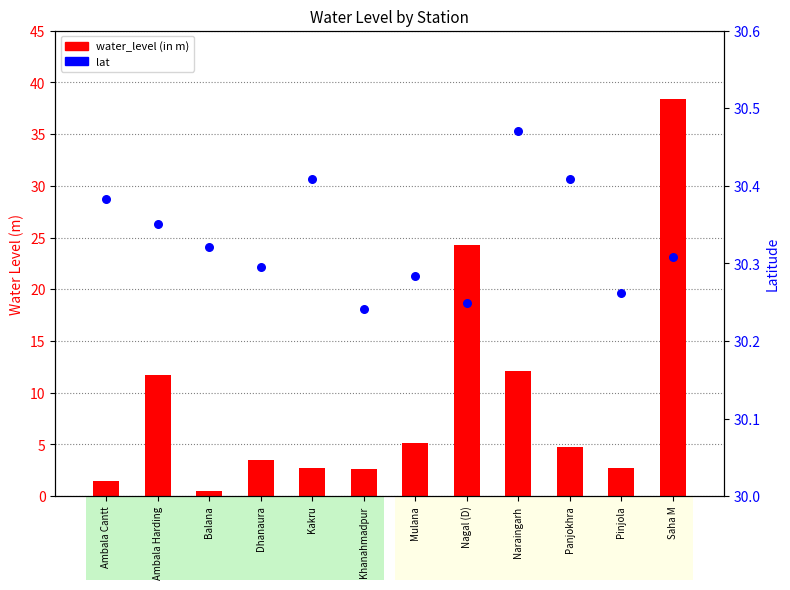

Which series contains the lowest Y value?

water_level (in m)